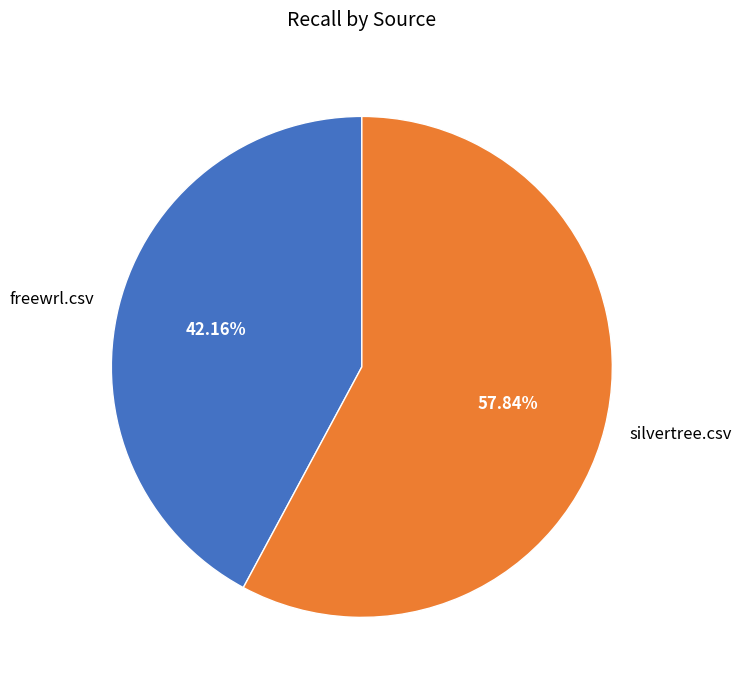

How many slices are in this pie chart?

2